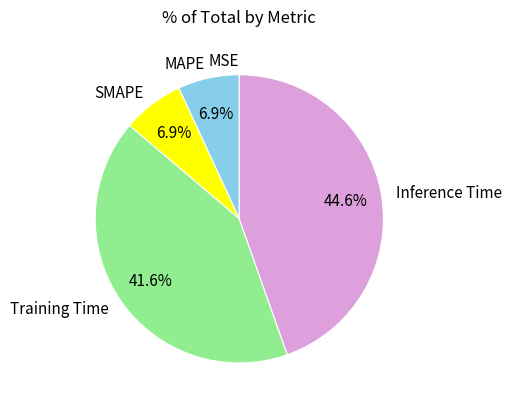

Which has a higher value, MAPE or Inference Time?

Inference Time